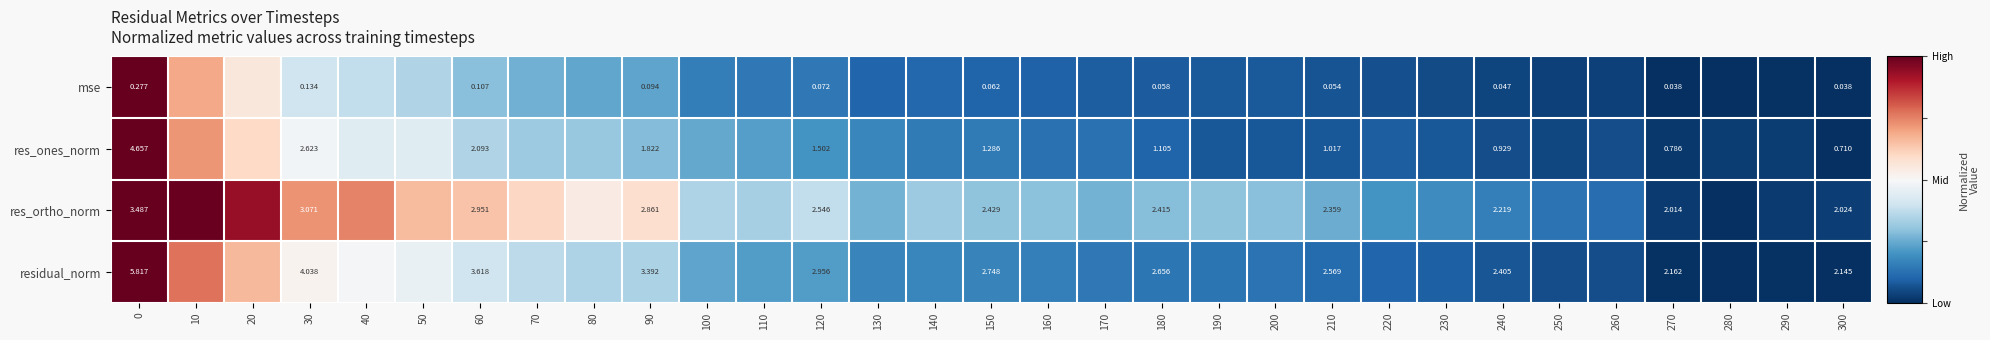

Between 270 and 300, which series saw the biggest shift?

res_ones_norm